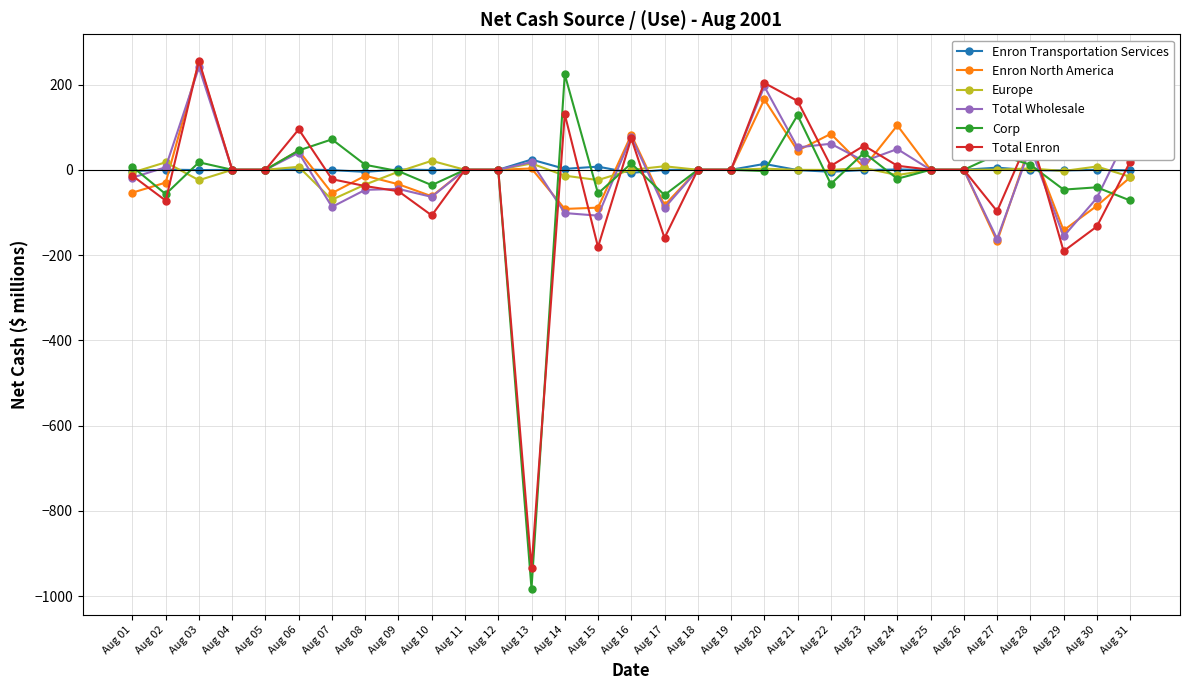

What is the maximum value for Europe?

21.1